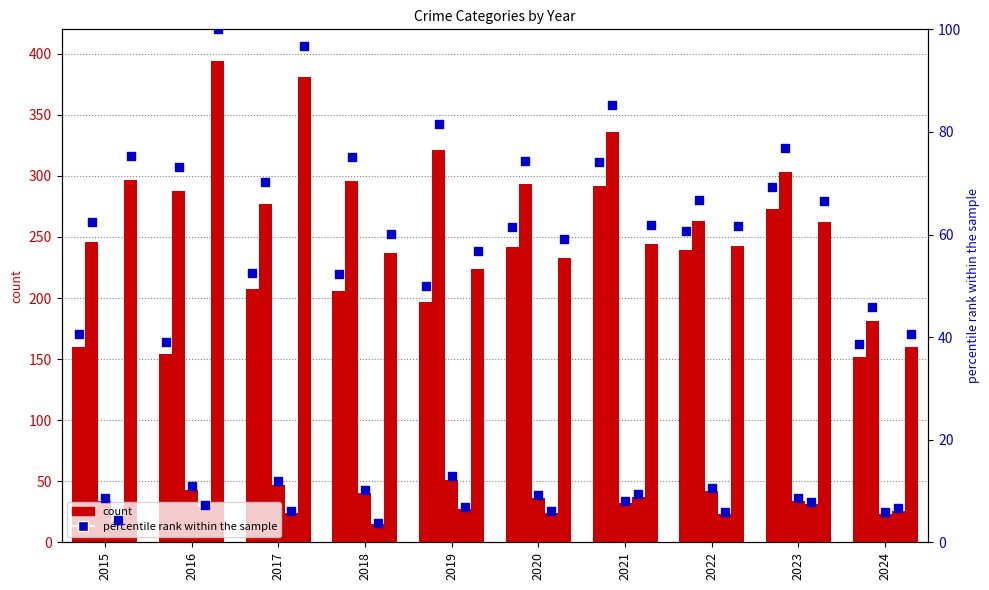

At how many categories does at least one series exceed 294?

7